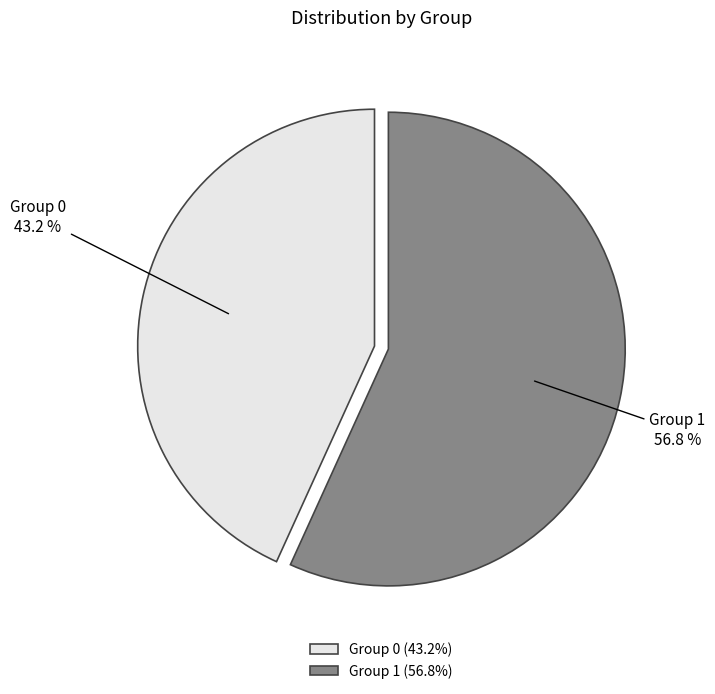

Is the sum of Group 1 and Group 0 greater than half?

Yes